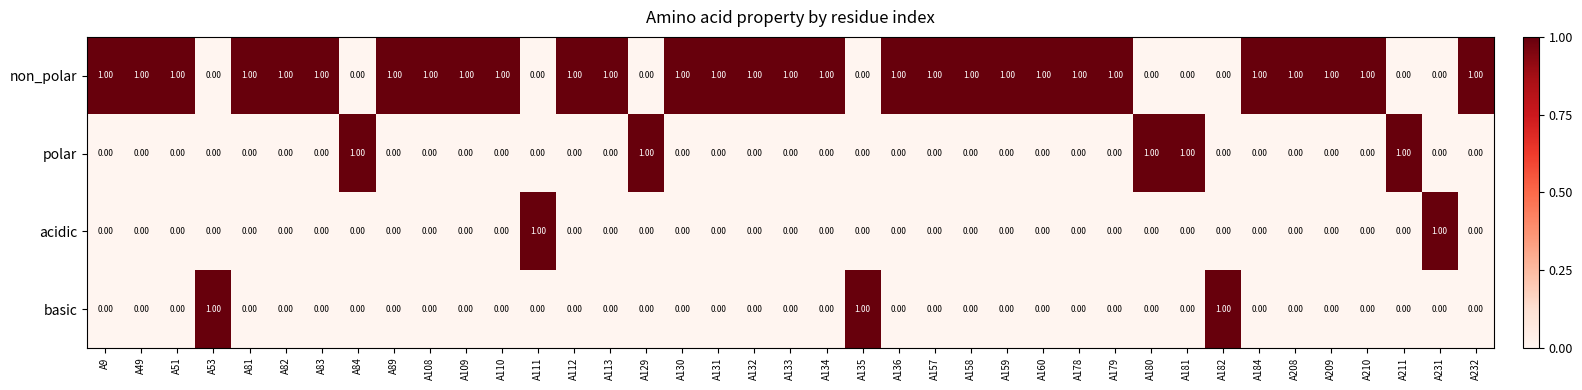

What is the sum of all non_polar values?

29